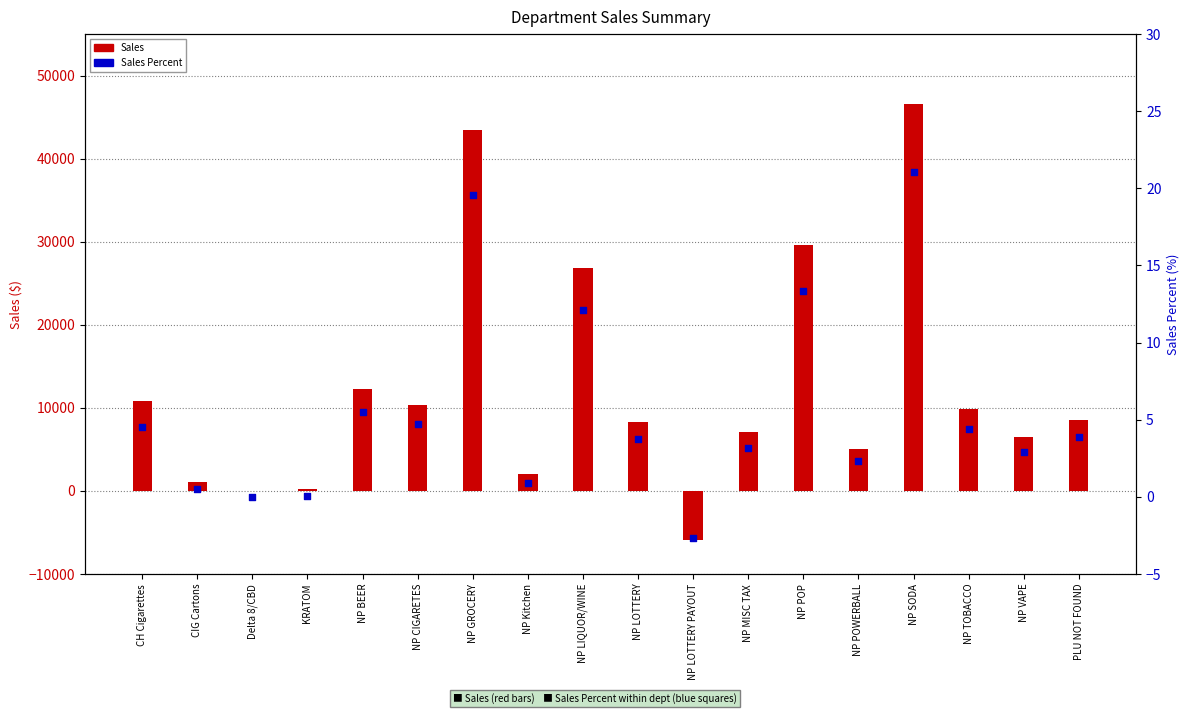

What are all the series names shown in the legend?

Sales, Sales Percent